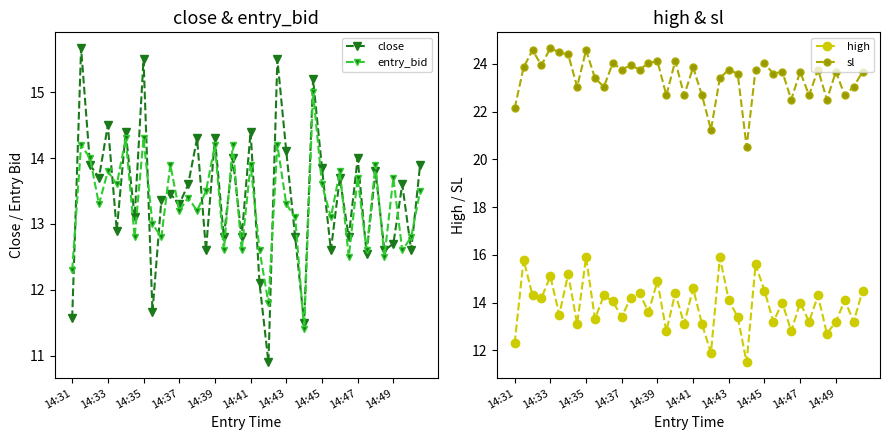

The value of entry_bid at 14:33 is 4.5. True or false?

False